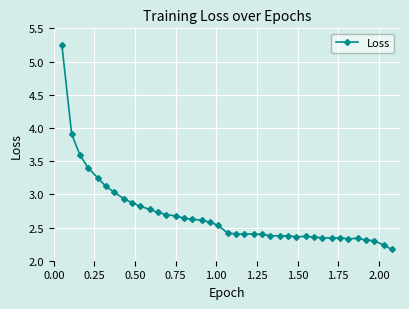

What is the difference between the second highest and minimum values?

1.7